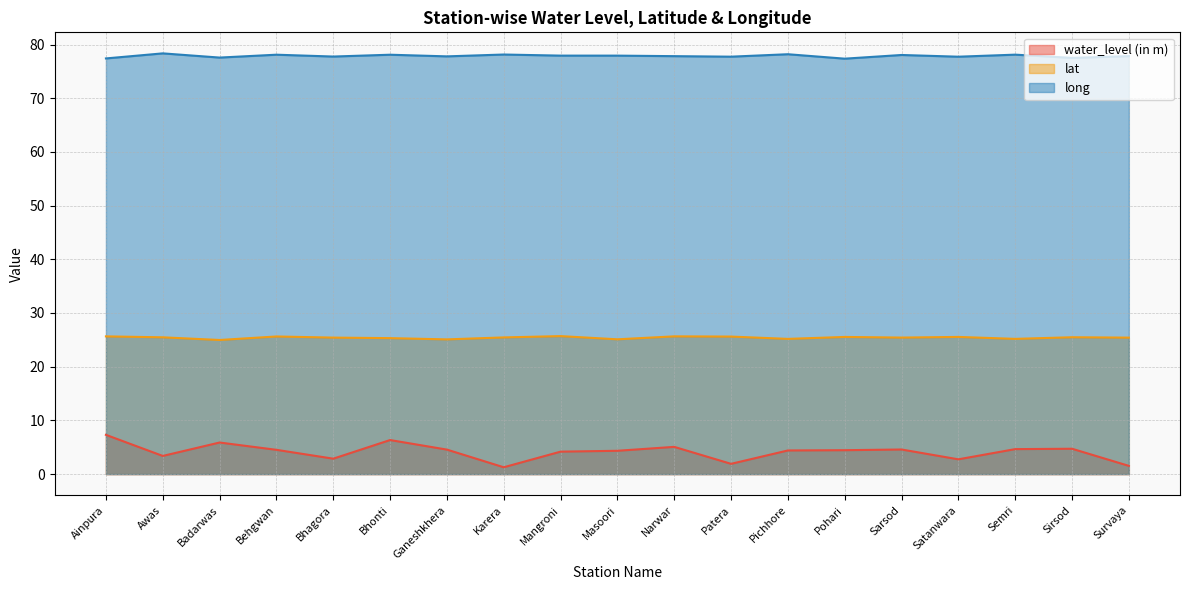

Which label corresponds to the smallest value in the chart?

Karera